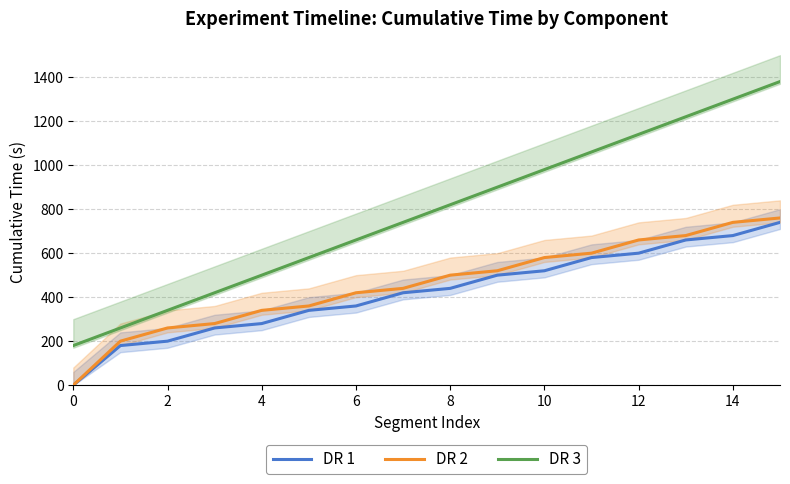

The DR 2 series shows 122 at 9. True or false?

False